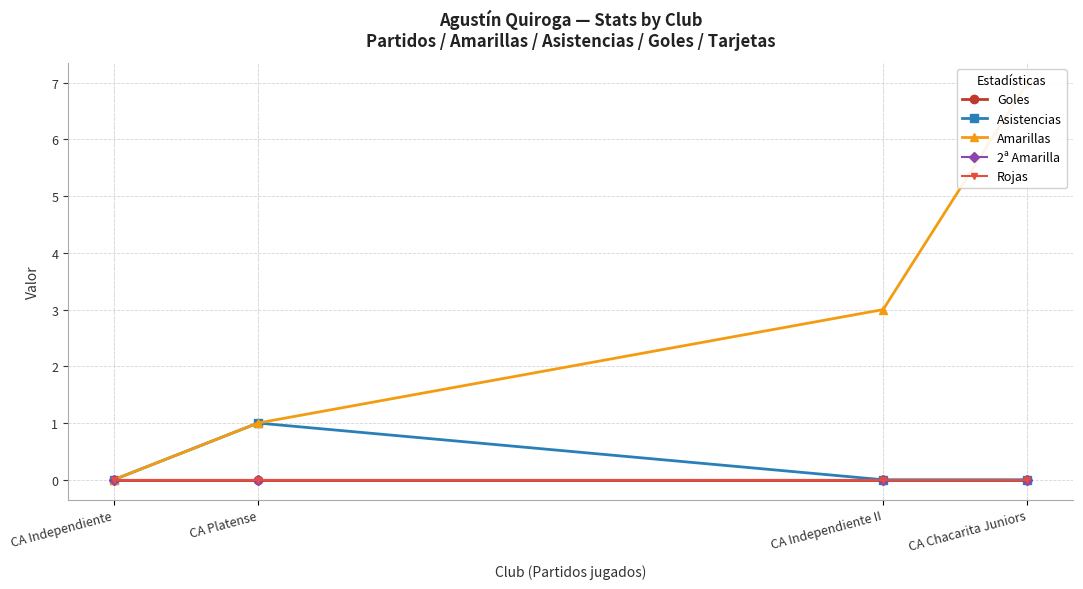

At which label is Amarillas closest to 3?

CA Independiente II